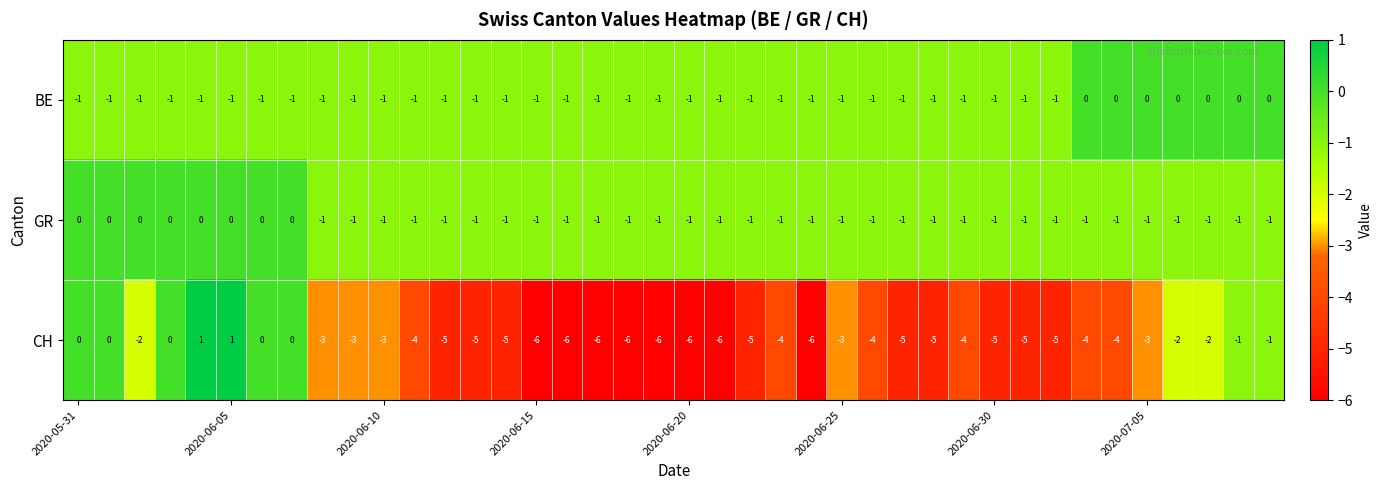

Which series has the largest total across all categories?

GR